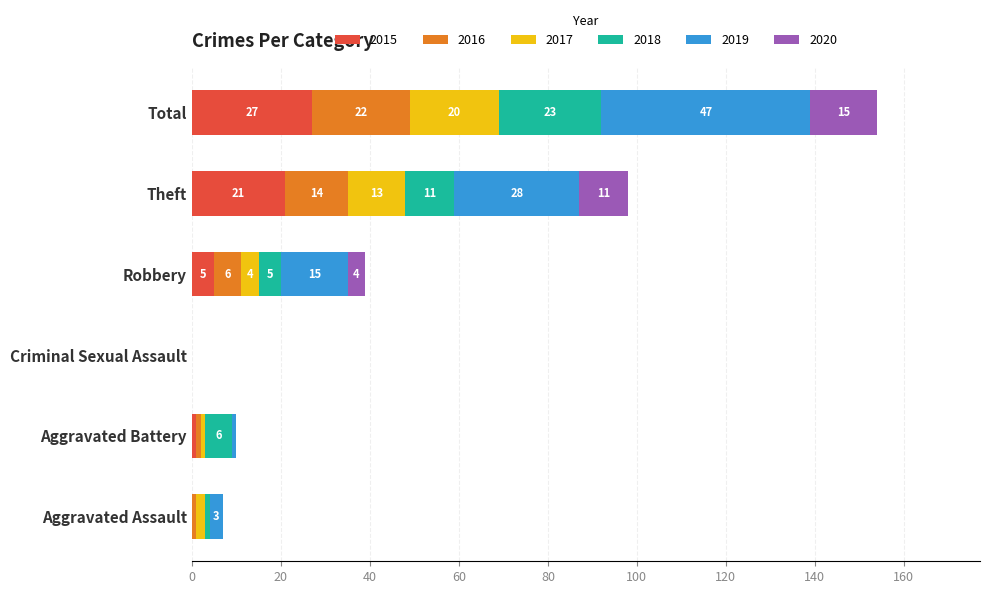

What is the total value across all series at Theft?

98